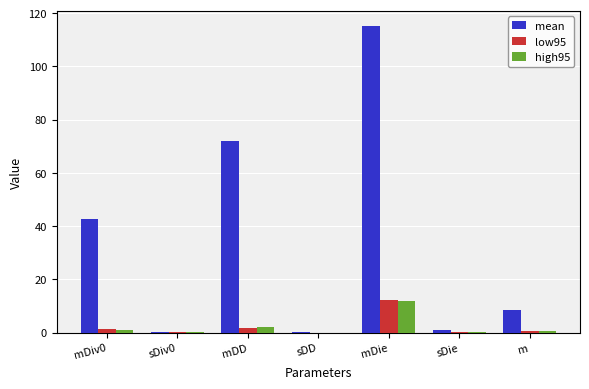

At which category is the sum across all series the highest?

mDie